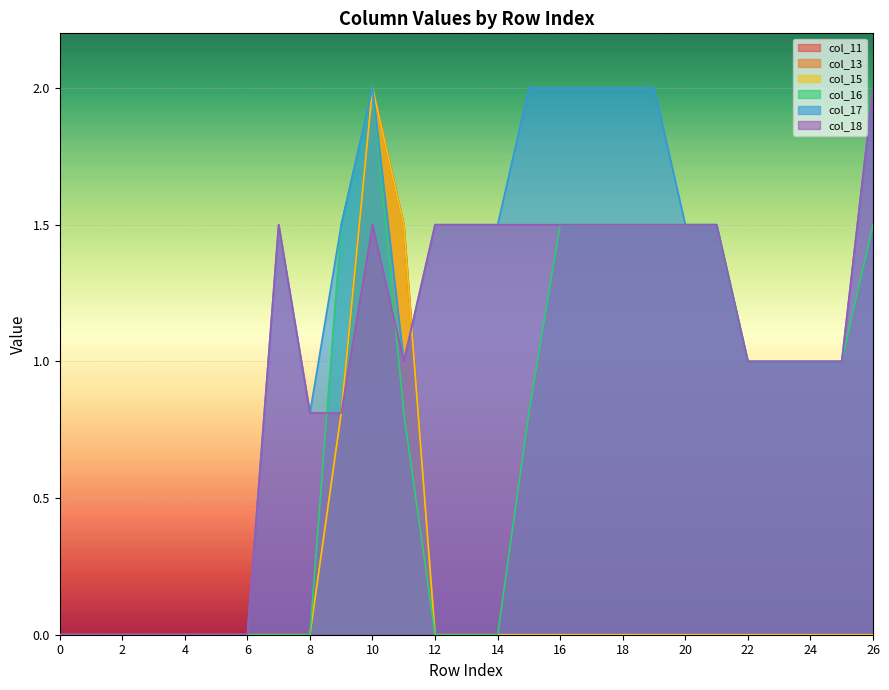

At which category does col_17 reach its first local peak?

7